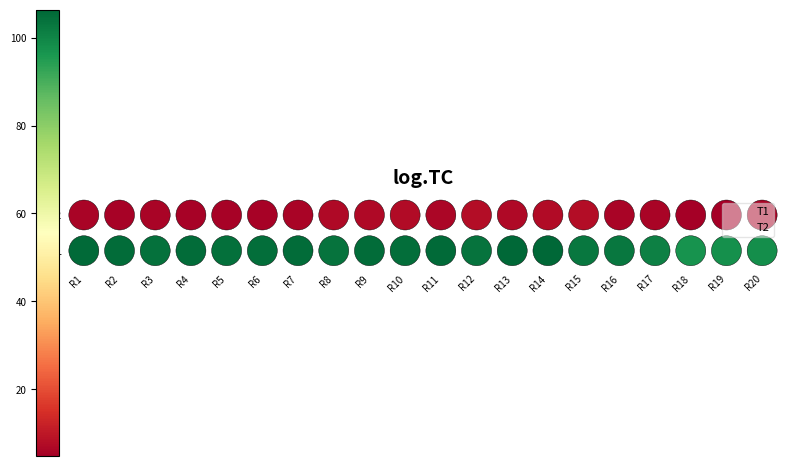

How many categories are shown in the chart?

20